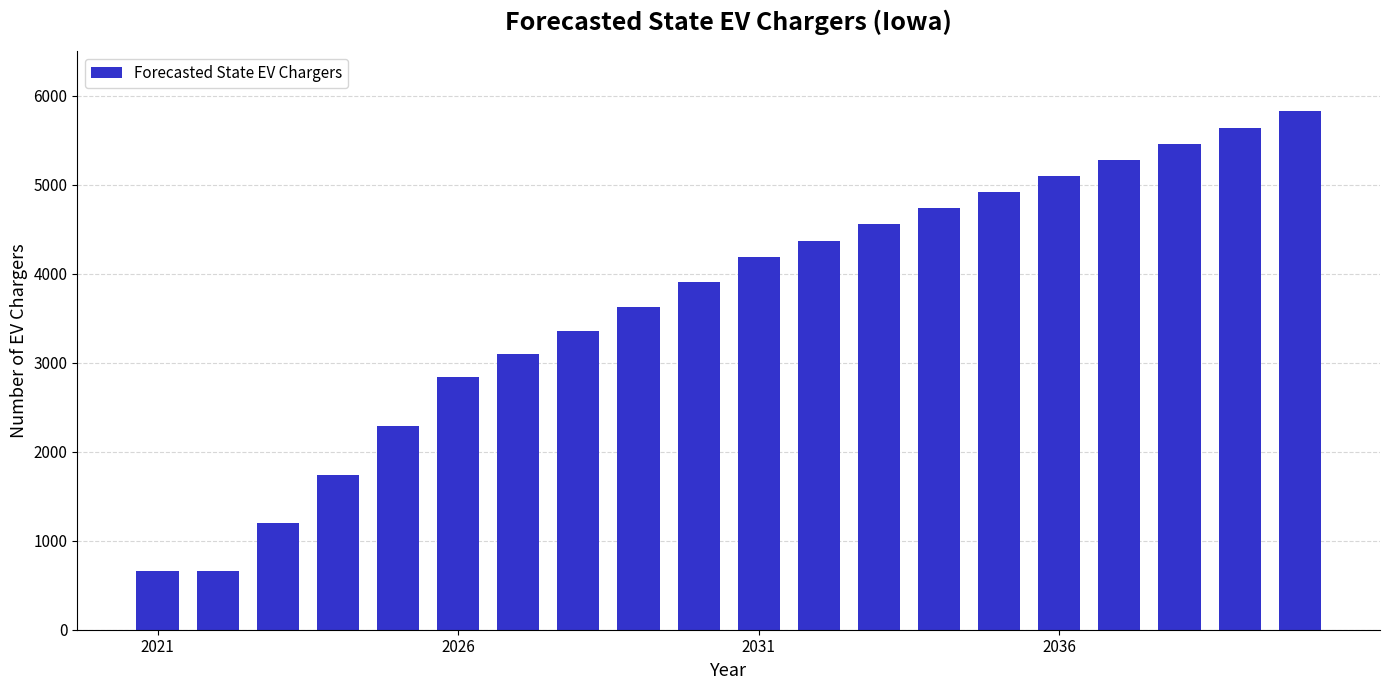

Reading left to right, list all the values displayed in this chart.

659.0	659.0	1203.1	1743.4	2290.2	2844.1	3095.1	3354.7	3623.4	3902.0	4190.8	4372.0	4553.3	4734.6	4915.8	5097.1	5278.4	5459.6	5640.9	5822.2